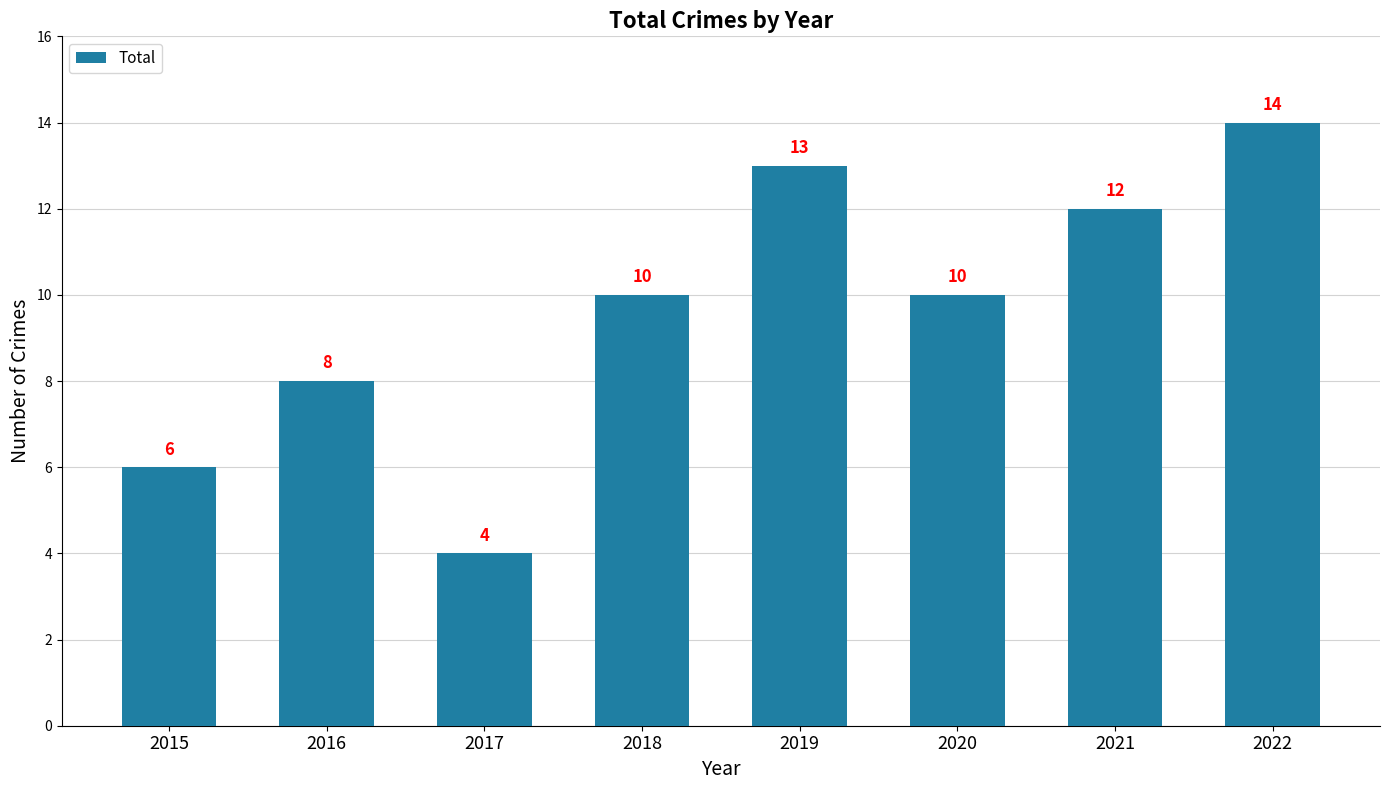

At which category does the chart reach its minimum across all series?

2017